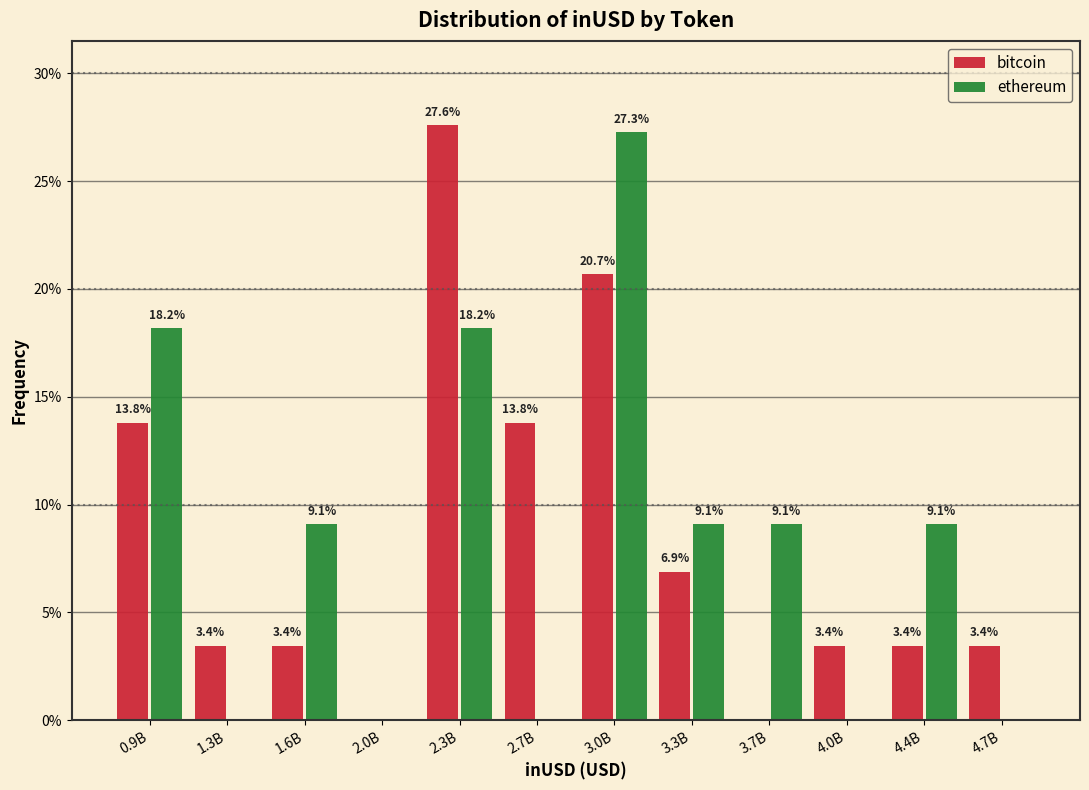

Reading left to right, list all the values displayed in this chart.

bitcoin: 0.9B=13.8	1.3B=3.4	1.6B=3.4	2.0B=0.0	2.3B=27.6	2.7B=13.8	3.0B=20.7	3.3B=6.9	3.7B=0.0	4.0B=3.4	4.4B=3.4	4.7B=3.4
ethereum: 0.9B=18.2	1.3B=0.0	1.6B=9.1	2.0B=0.0	2.3B=18.2	2.7B=0.0	3.0B=27.3	3.3B=9.1	3.7B=9.1	4.0B=0.0	4.4B=9.1	4.7B=0.0